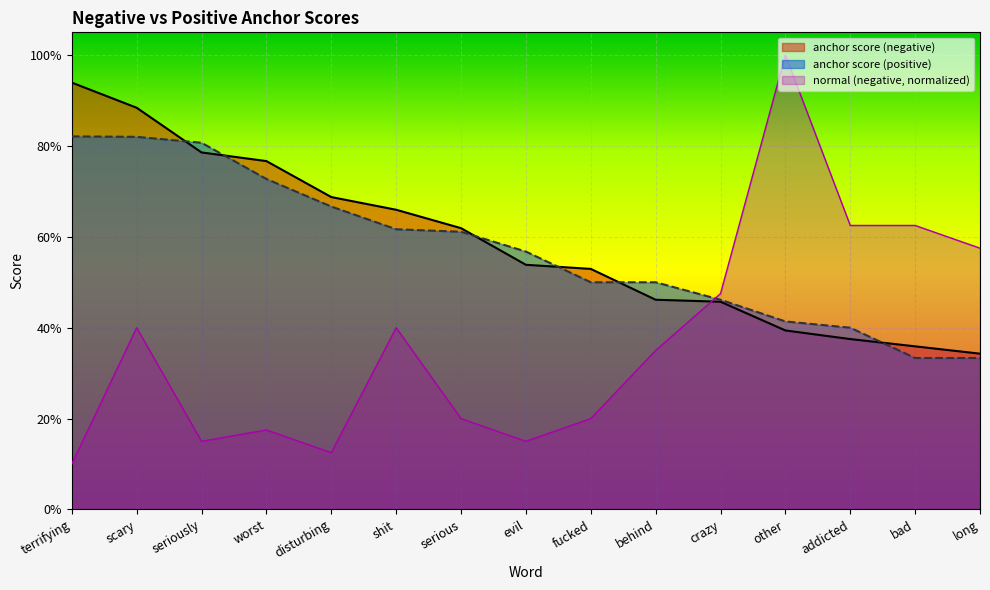

Which series has the largest total across all categories?

anchor score (negative)